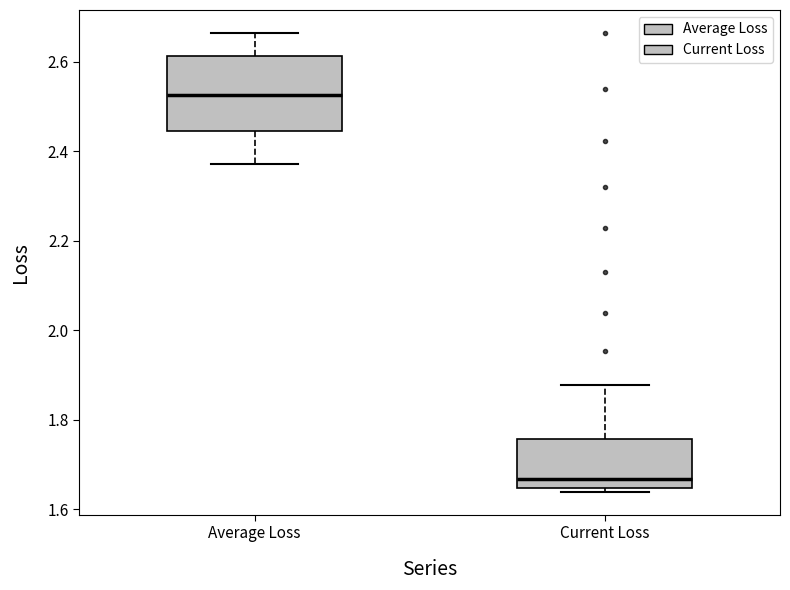

Comparing the boxes themselves (not the whiskers), which one is the tallest?

Average Loss